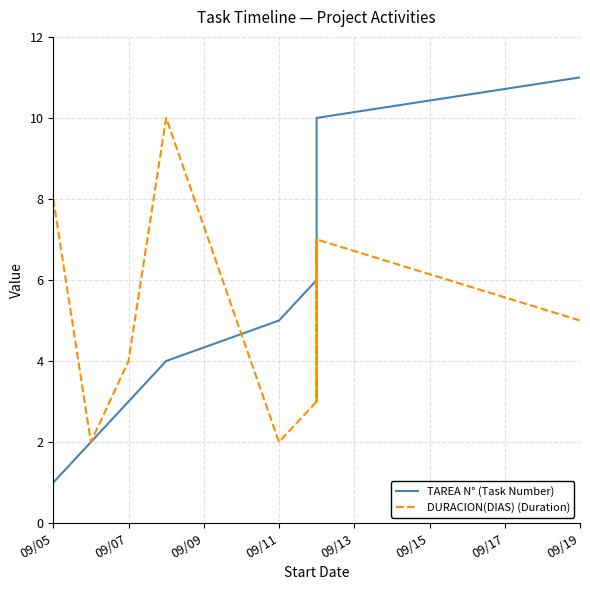

Reading right to left, extract all data points from this chart.

TAREA N° (Task Number): 11	10	9	8	7	6	5	4	3	2	1
DURACION(DIAS) (Duration): 5	7	3	7	3	3	2	10	4	2	8